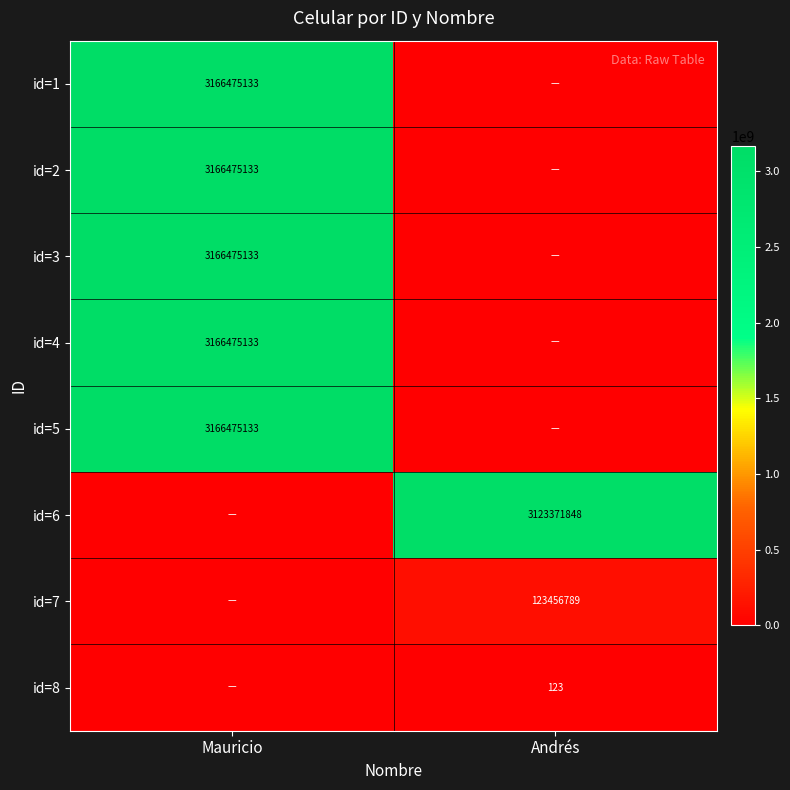

True or false: id=4 has a value of 5333028066 at Mauricio.

False